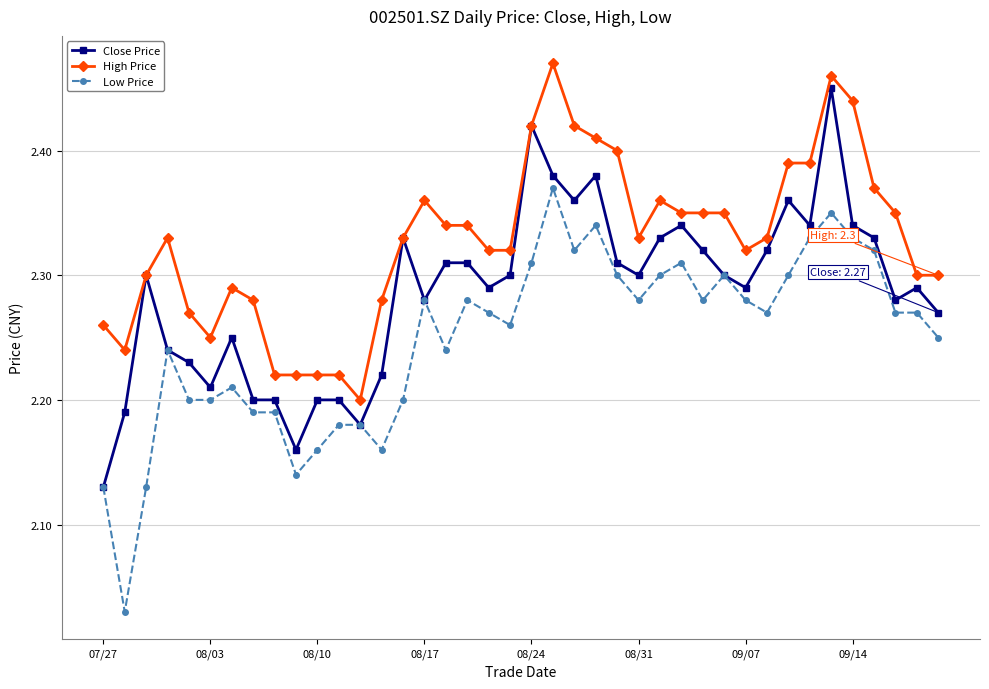

How many High Price values are between 2 and 3?

40